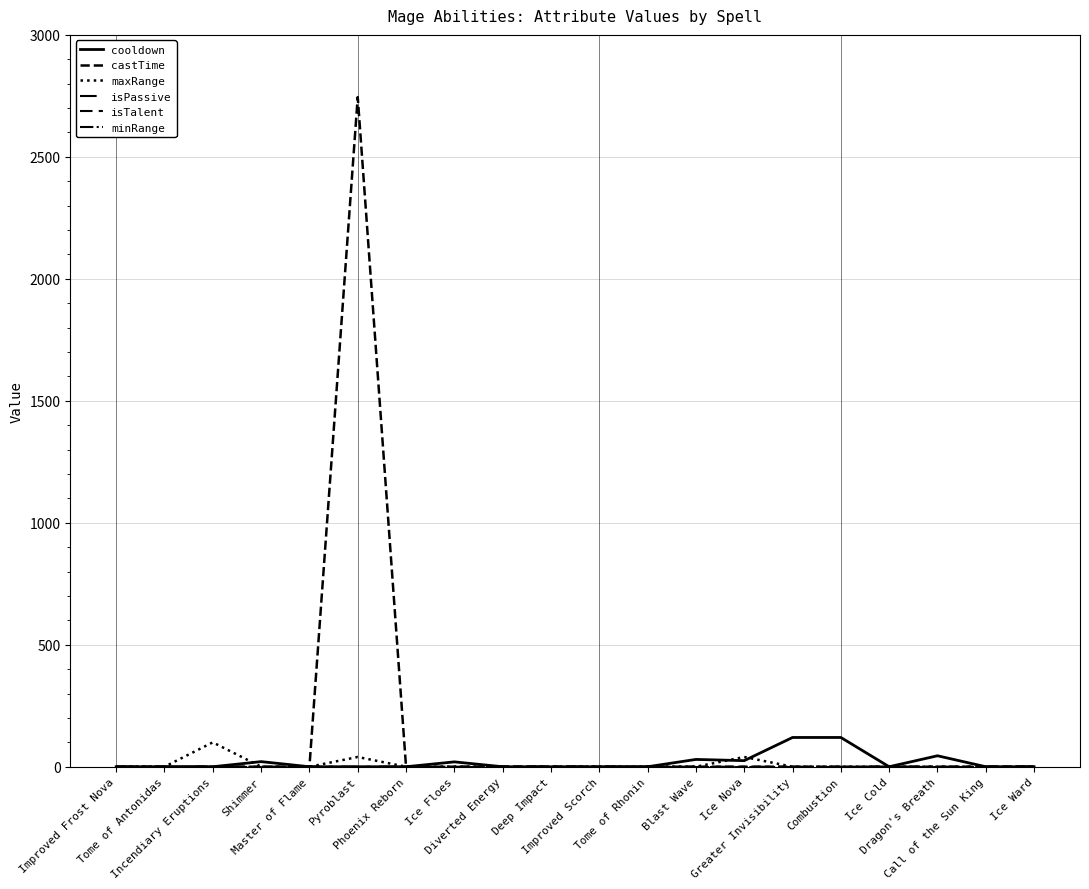

How many lines are shown in the chart?

6